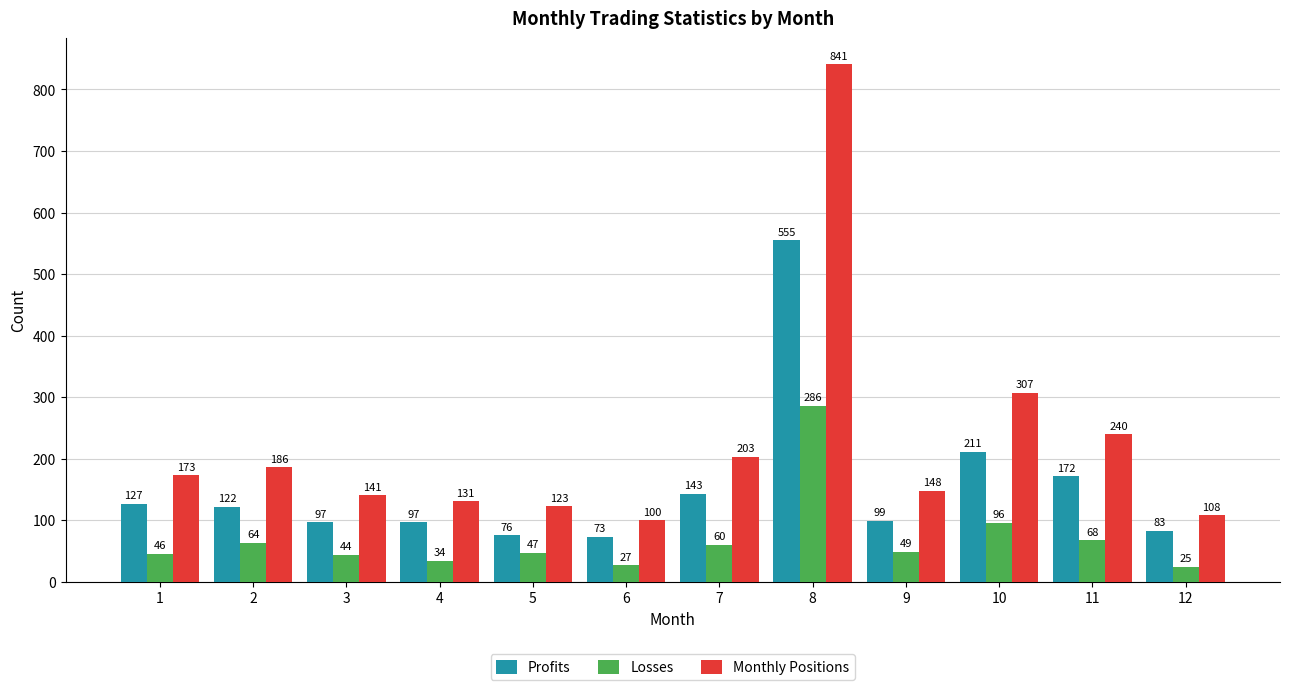

Reading right to left, transcribe all the data shown in this chart.

Profits: 12=83	11=172	10=211	9=99	8=555	7=143	6=73	5=76	4=97	3=97	2=122	1=127
Losses: 12=25	11=68	10=96	9=49	8=286	7=60	6=27	5=47	4=34	3=44	2=64	1=46
Monthly Positions: 12=108	11=240	10=307	9=148	8=841	7=203	6=100	5=123	4=131	3=141	2=186	1=173